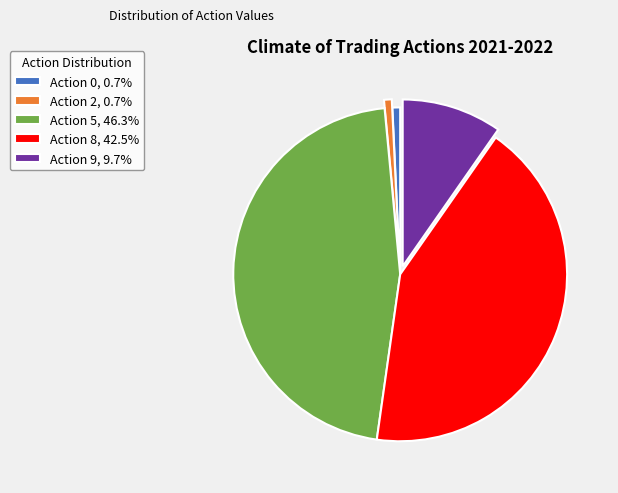

Combined, do Action 9, 9.7% and Action 8, 42.5% account for over 50%?

Yes